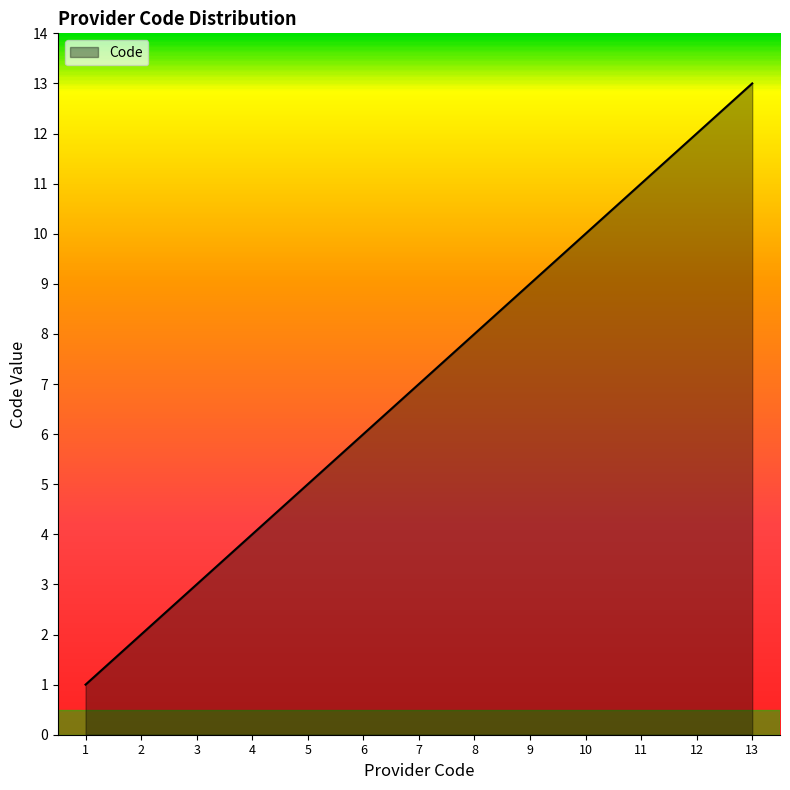

List the labels in order of value, largest first.

13, 12, 11, 10, 9, 8, 7, 6, 5, 4, 3, 2, 1